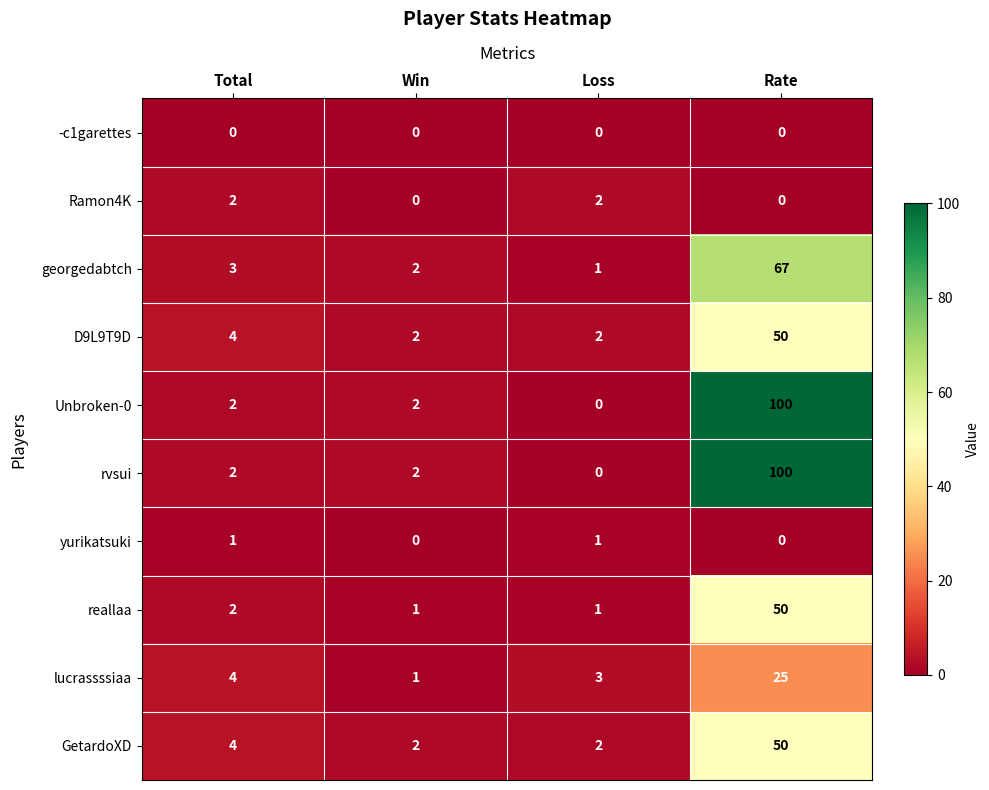

What is the difference between the maximum and minimum values in the D9L9T9D series?

48